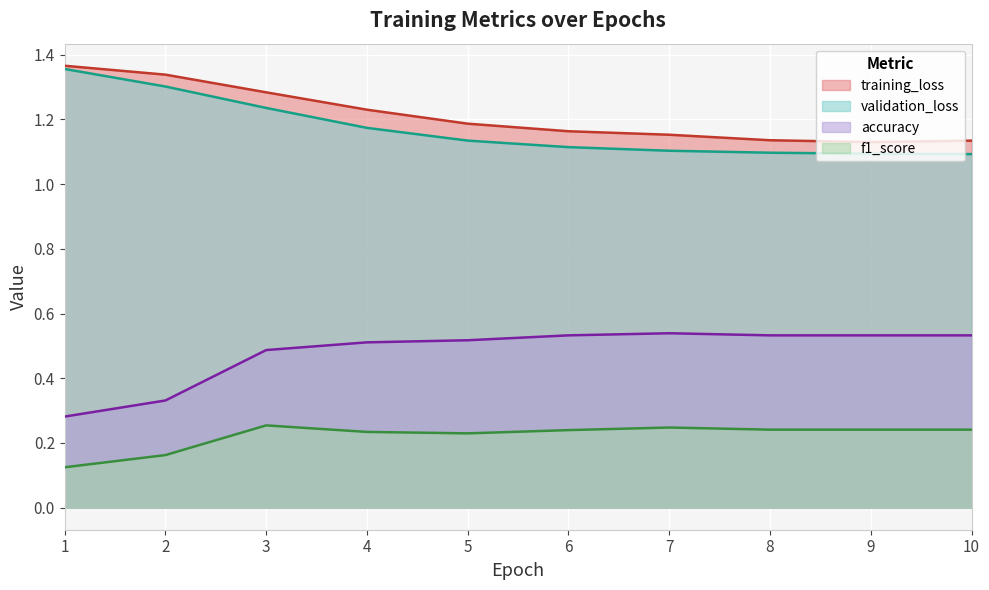

What is the difference between the highest and lowest values at 1?

1.2